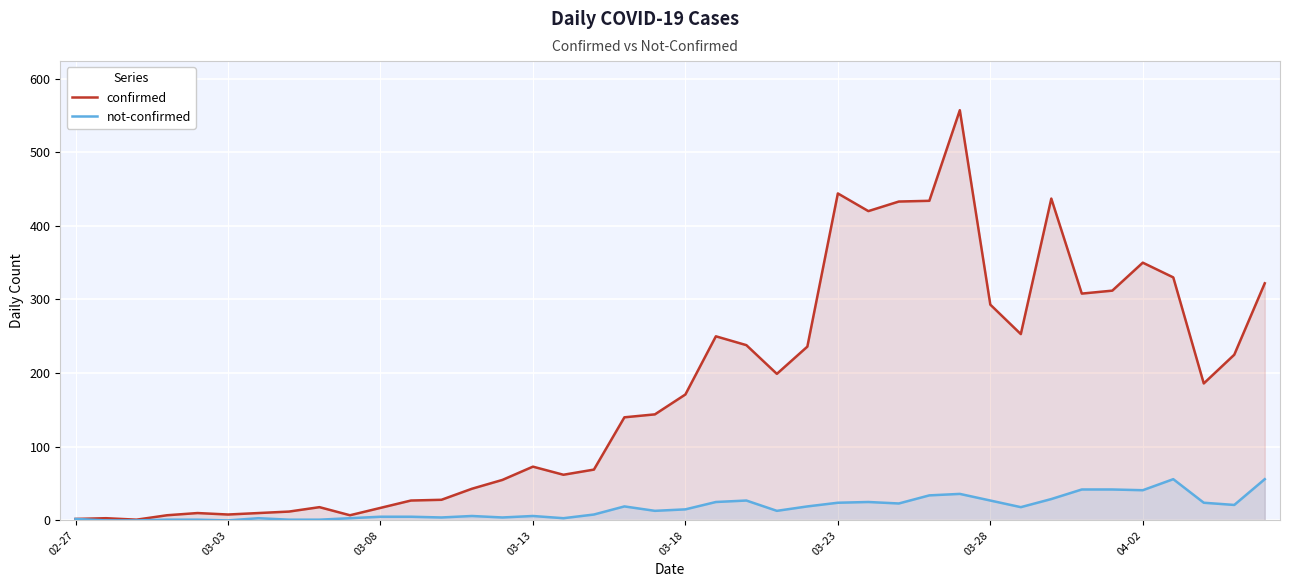

The value of not-confirmed at 9 is 3. True or false?

True